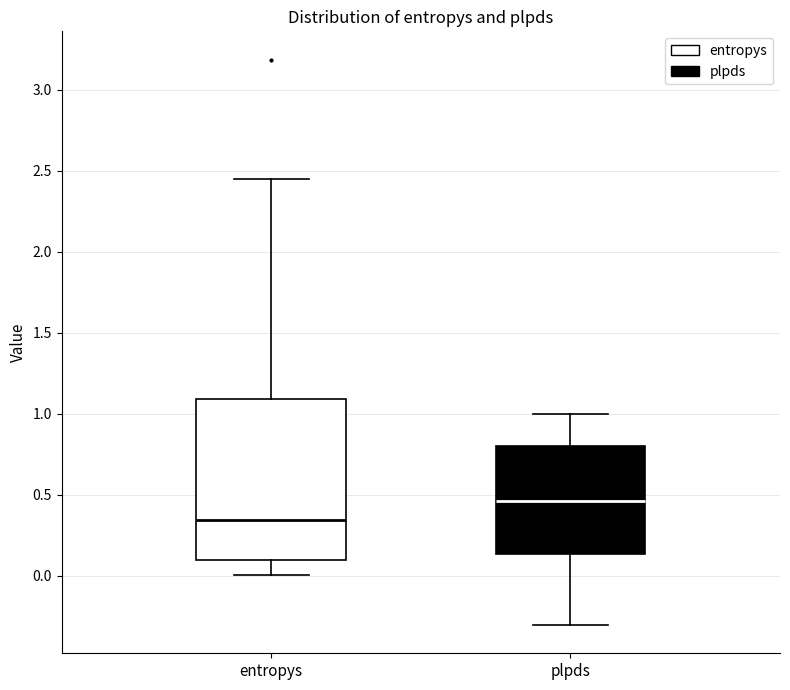

Which box has the lowest median line?

entropys